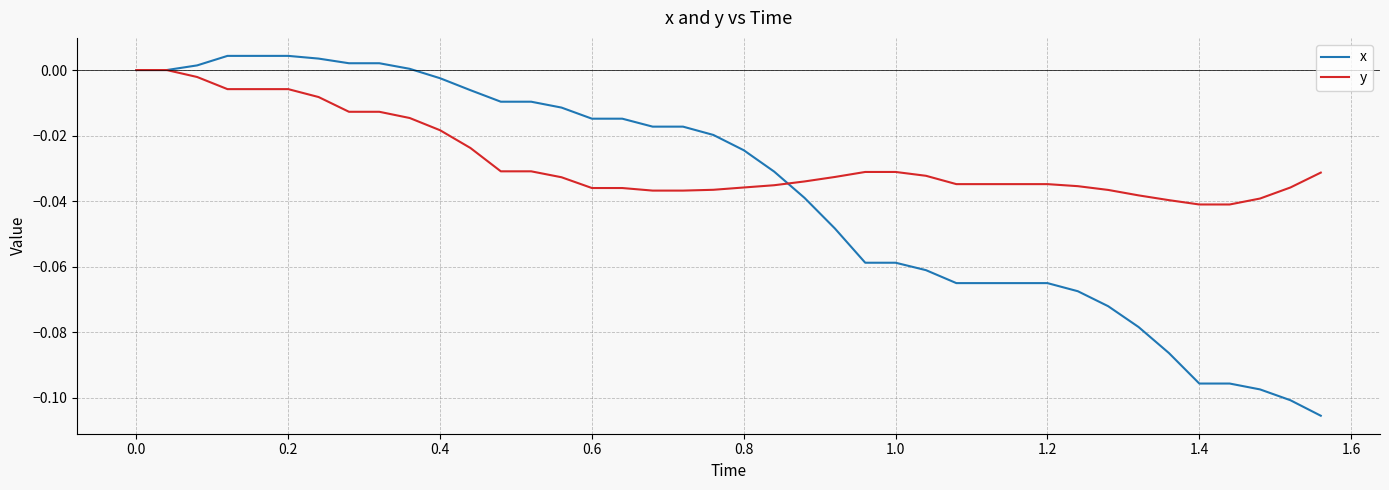

Which series has the largest total across all categories?

y